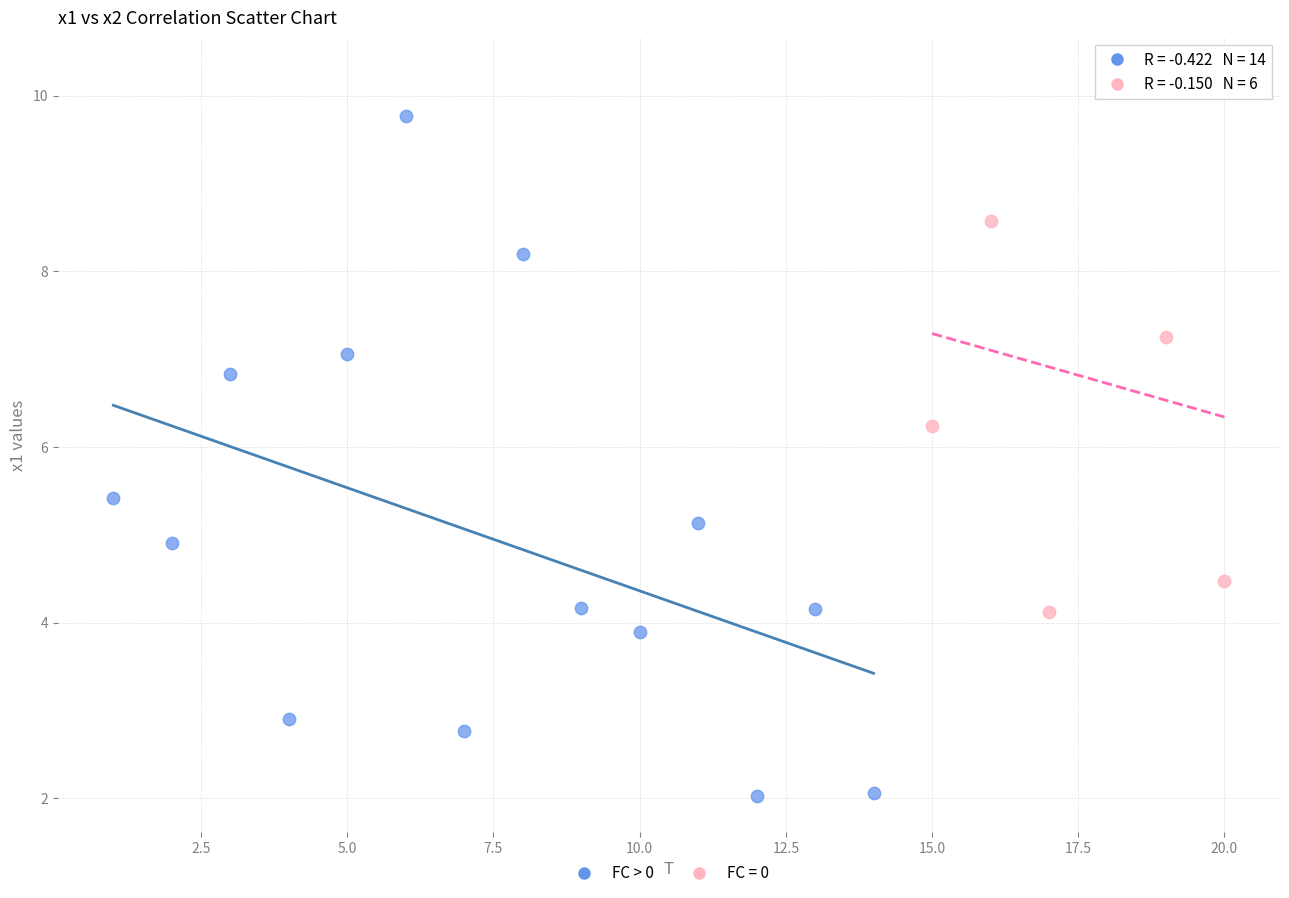

Which series reaches the maximum Y coordinate?

FC = 0